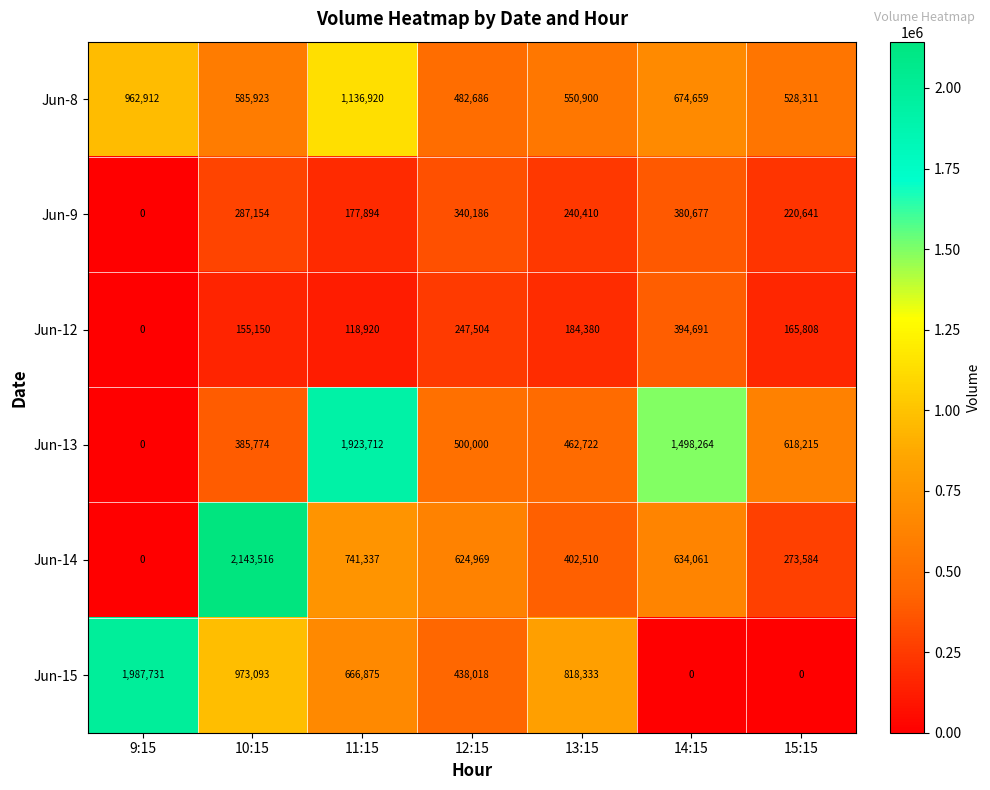

The value of Jun-13 at 13:15 is 462722. True or false?

True